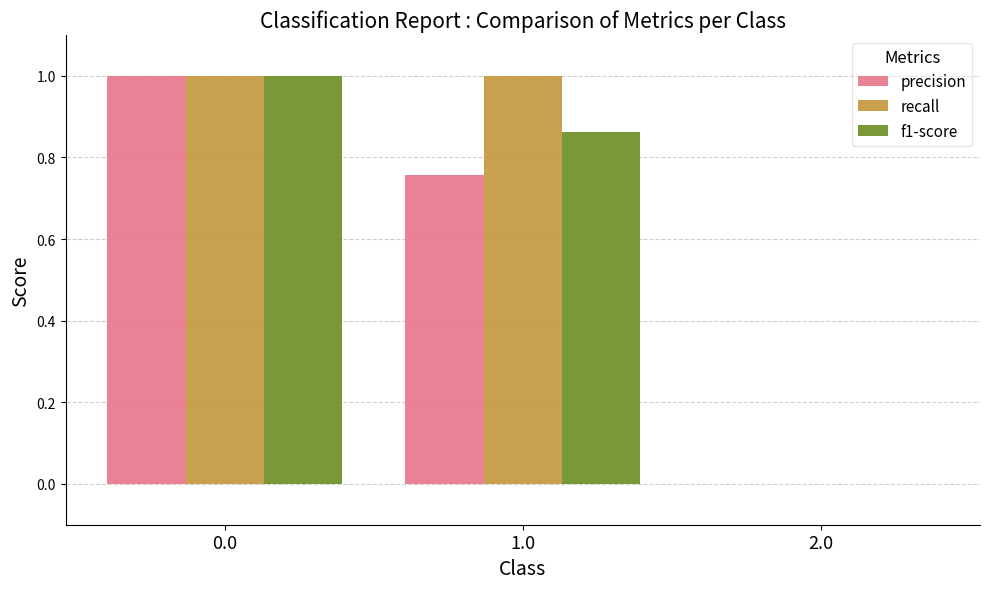

Is the value of precision at 1.0 greater than the value of recall at 1.0?

No